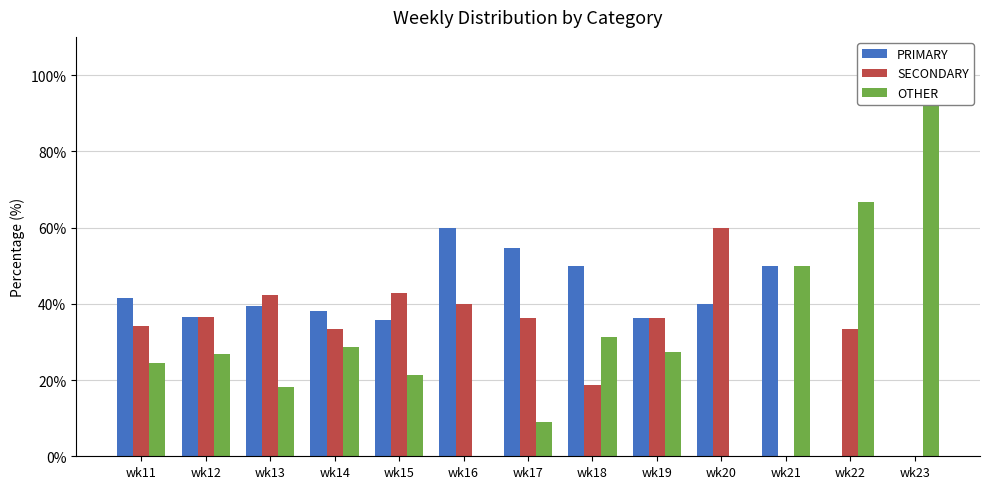

Between wk20 and wk15, which is larger?

wk20